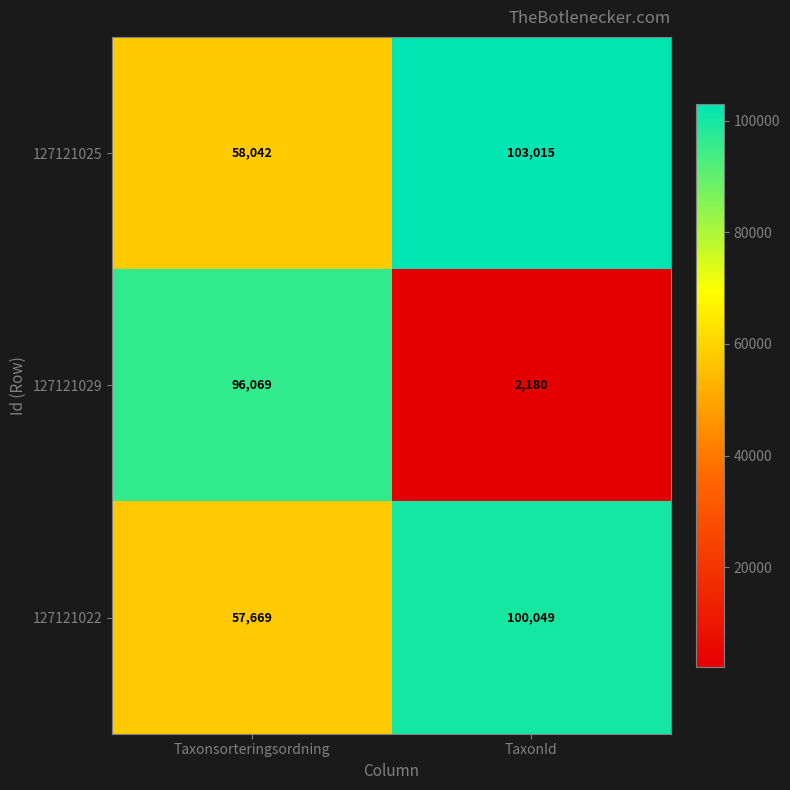

The 127121029 series shows 2180 at TaxonId. True or false?

True